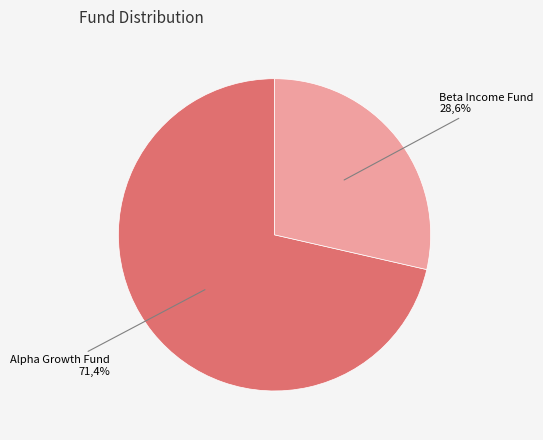

What is the ratio of the value at Beta Income Fund to the value at Alpha Growth Fund?

0.4